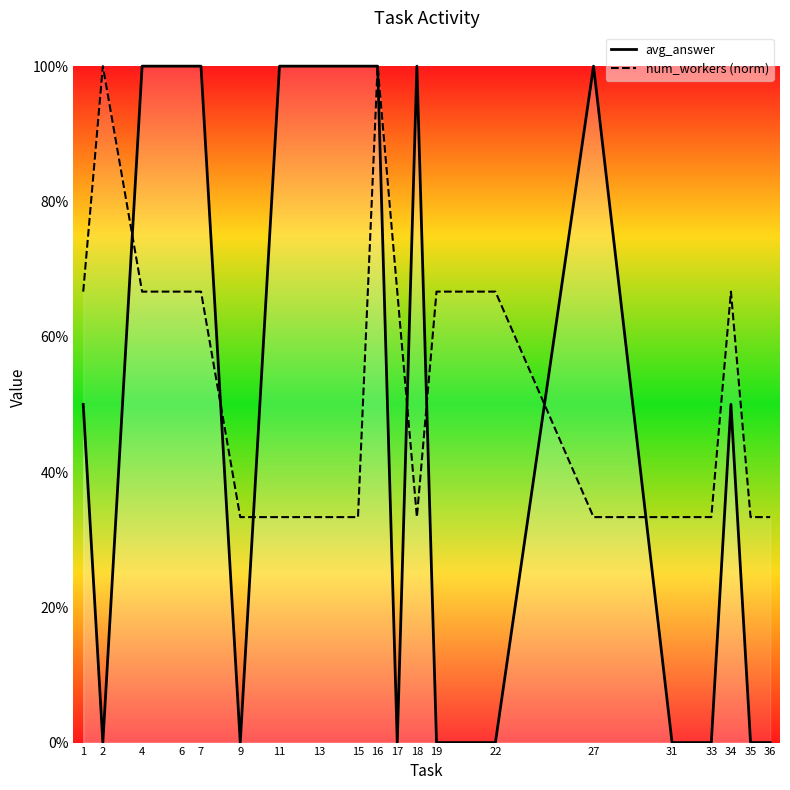

Where is the first local minimum for avg_answer?

2